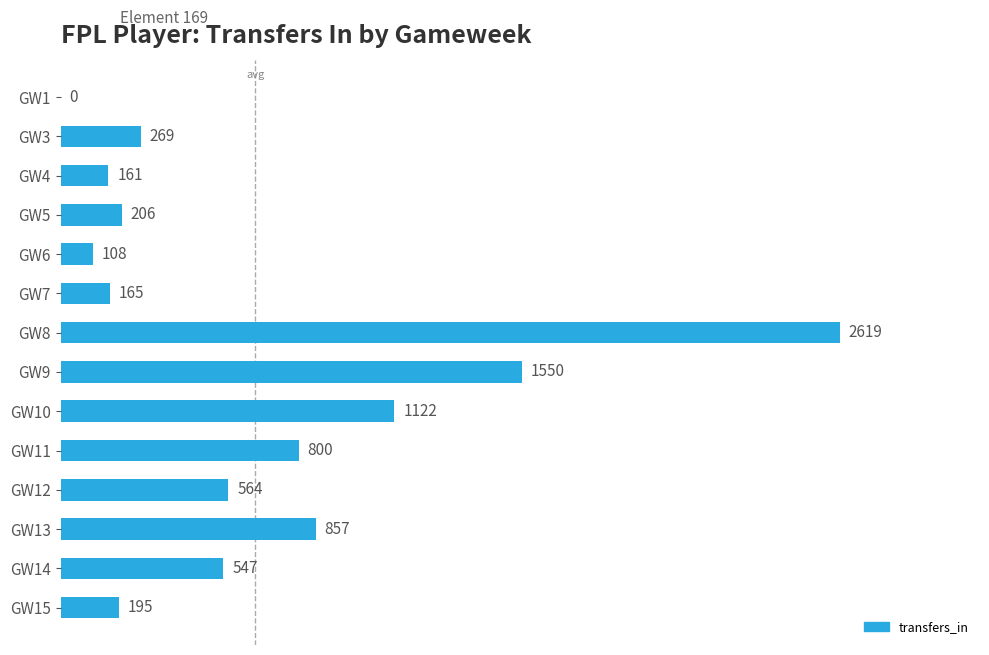

Approximately how many times larger is the value at GW14 compared to GW4?

3.4